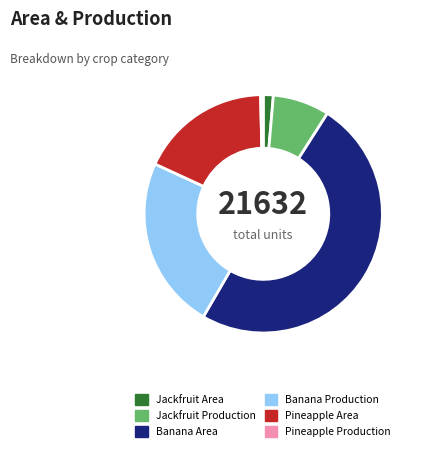

Is there any slice that represents more than half of the pie?

No